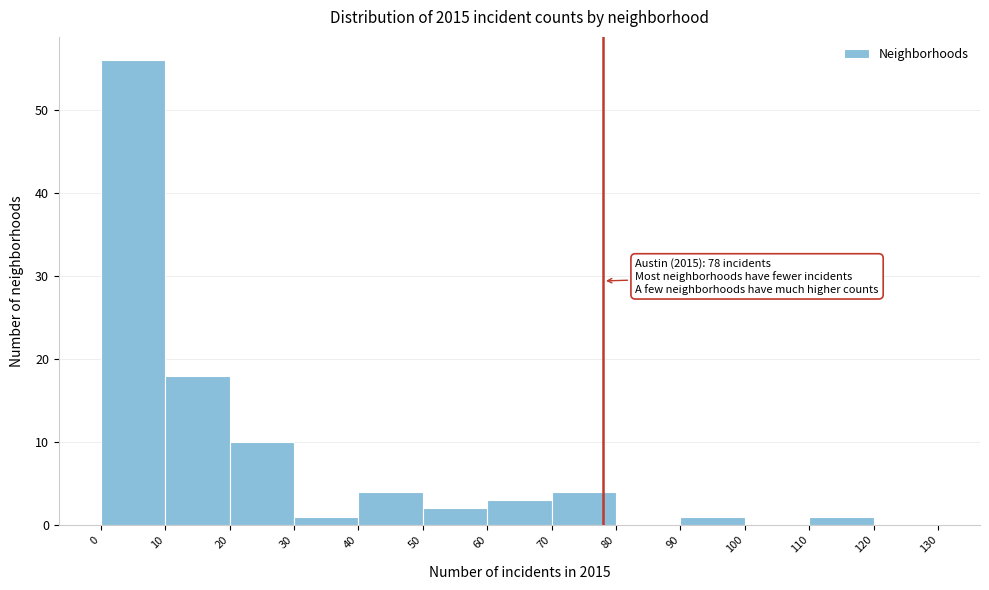

Which range on the x-axis has the tallest bar?

0 to 10